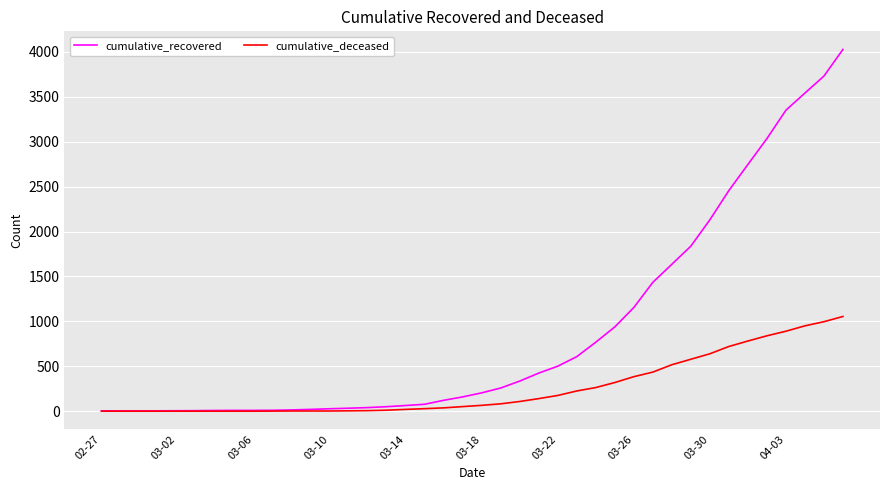

Which series has the largest range (max minus min)?

cumulative_recovered